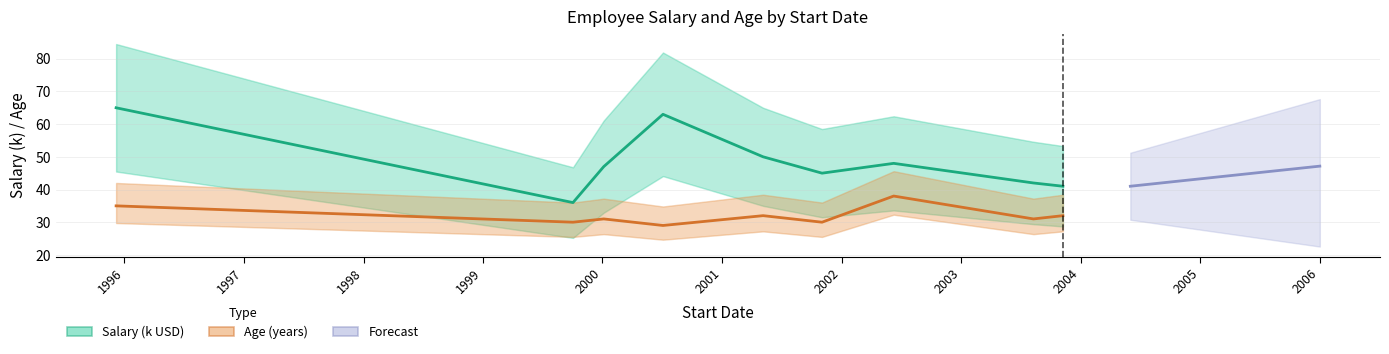

How many categories are shown in the chart?

9